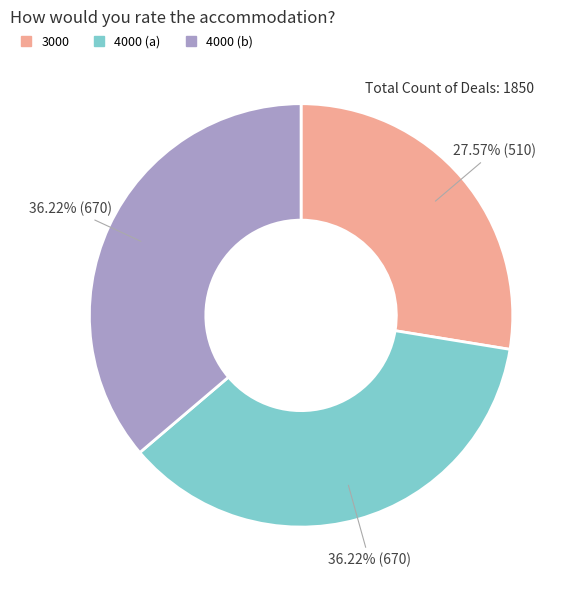

Is there a majority slice in this chart?

No